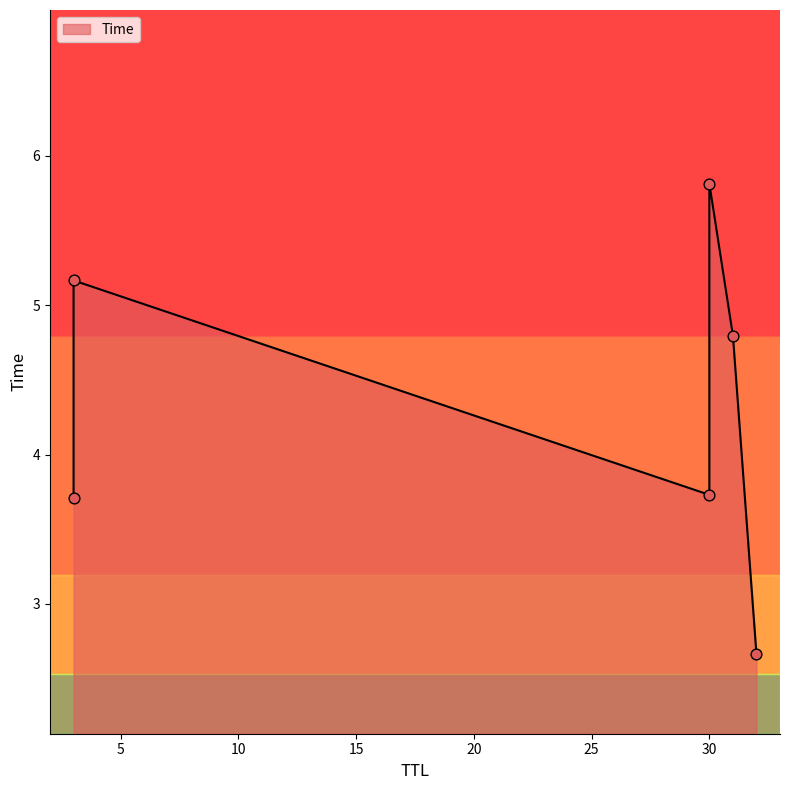

What is the change in value from 30 to 30?

+2.1